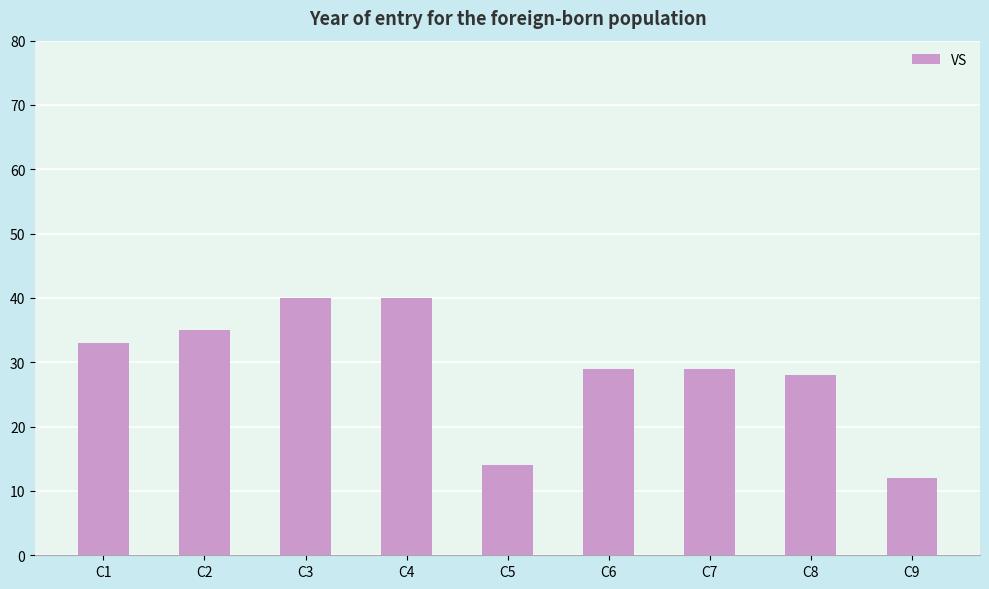

Reading left to right, transcribe all the data shown in this chart.

C1=33	C2=35	C3=40	C4=40	C5=14	C6=29	C7=29	C8=28	C9=12